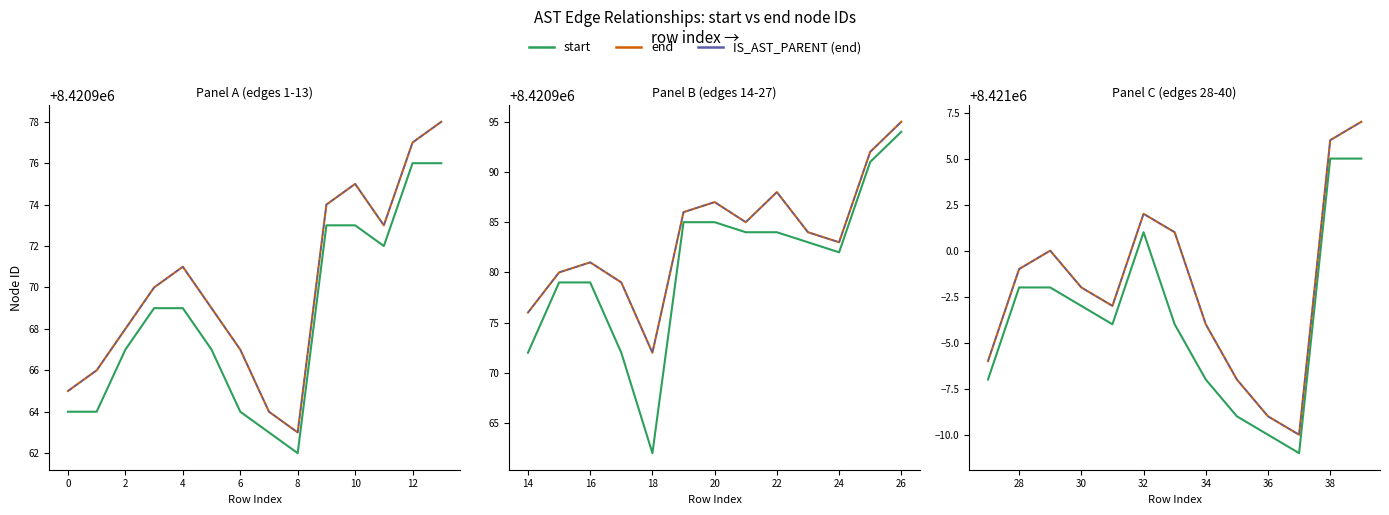

Does the chart have visible grid lines?

No